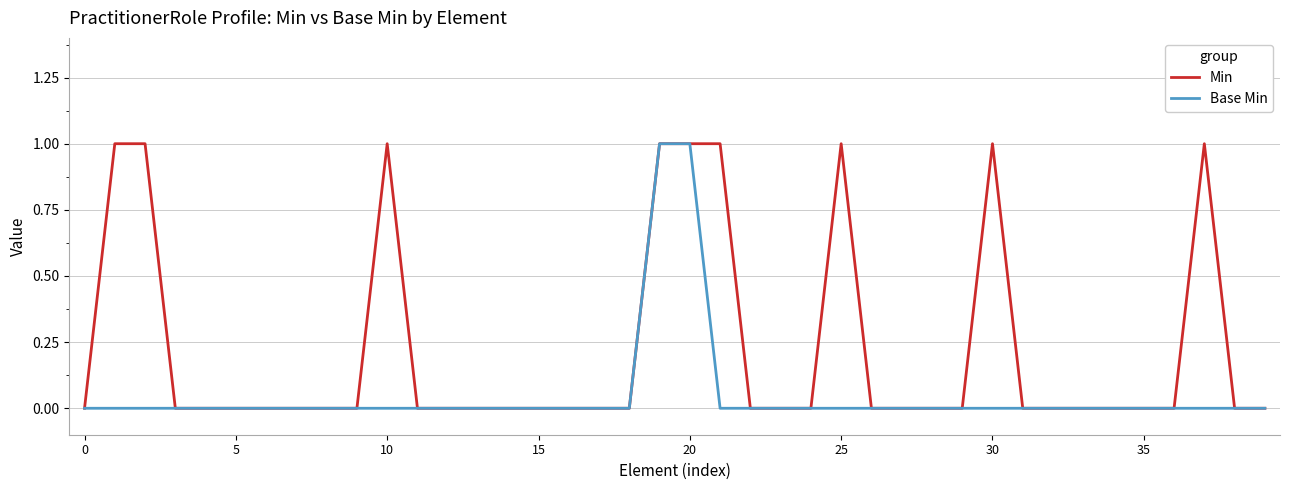

Which series has the largest total across all categories?

Min